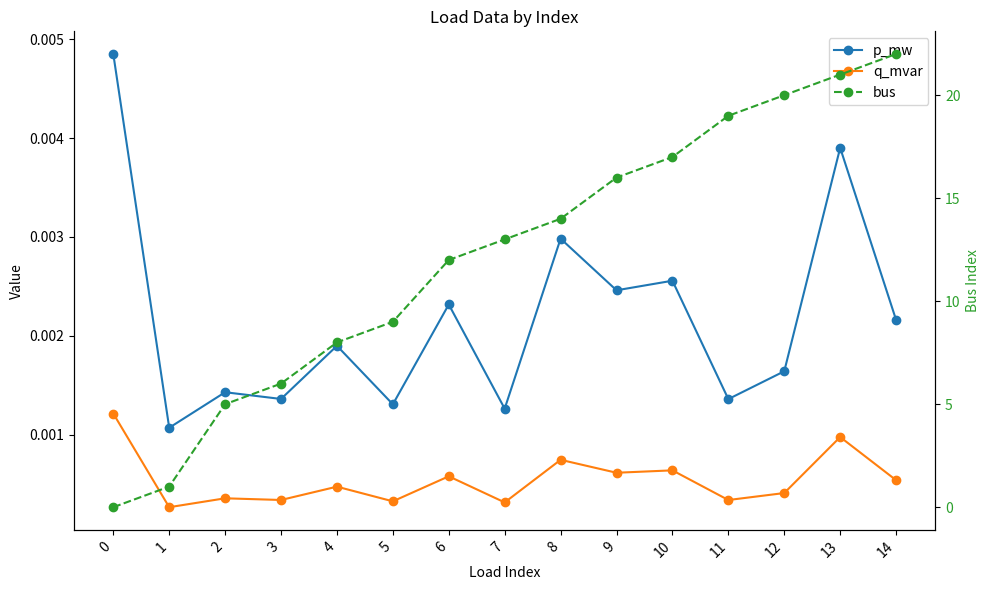

The value of p_mw at 11 is 0.0. True or false?

False